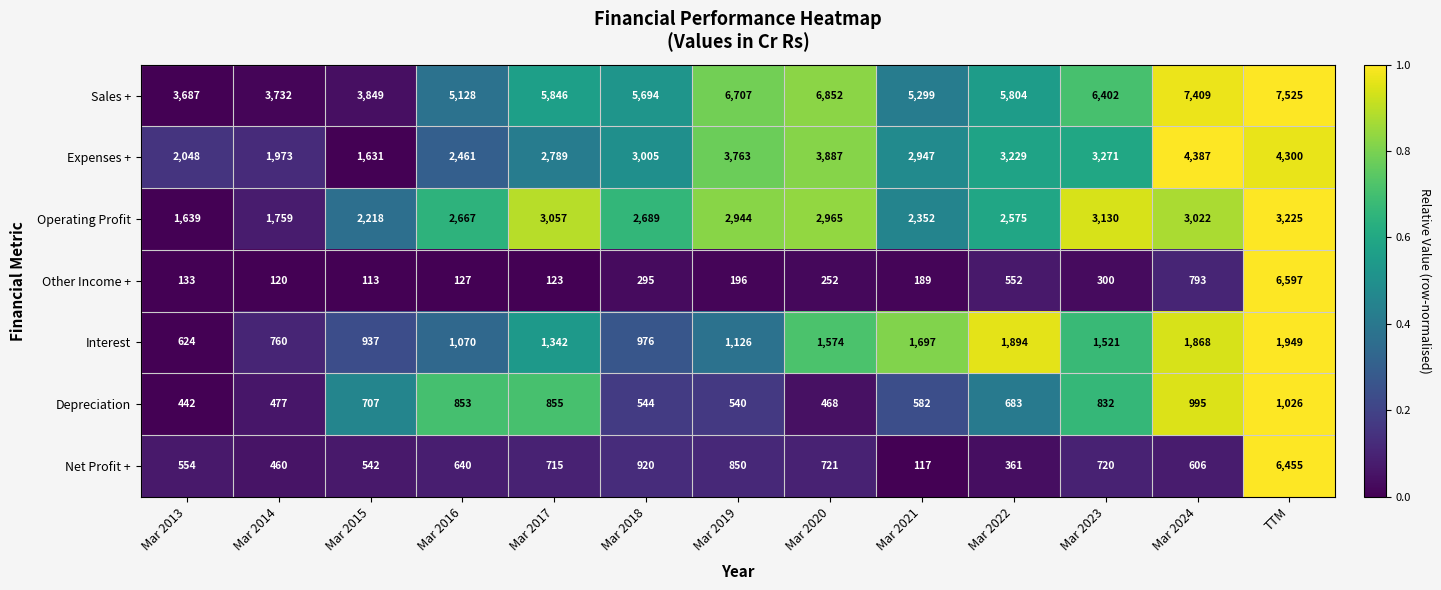

What is the greatest value displayed?

7525